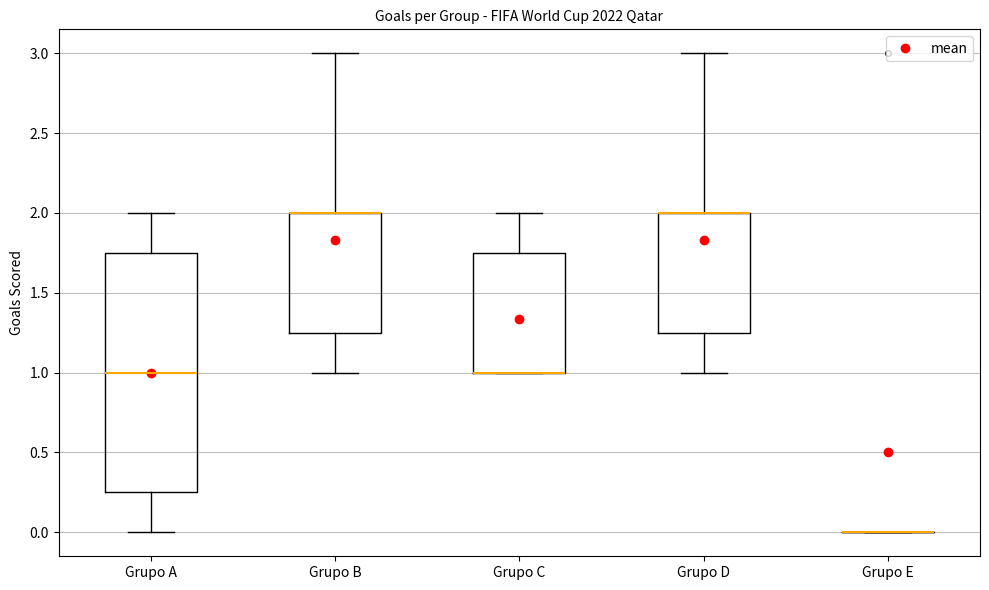

Comparing the boxes themselves (not the whiskers), which one is the tallest?

Grupo A